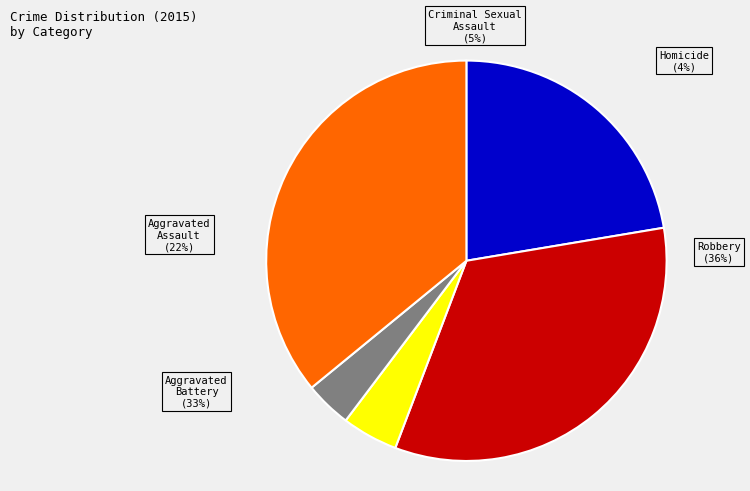

Count the number of slices in the pie.

5